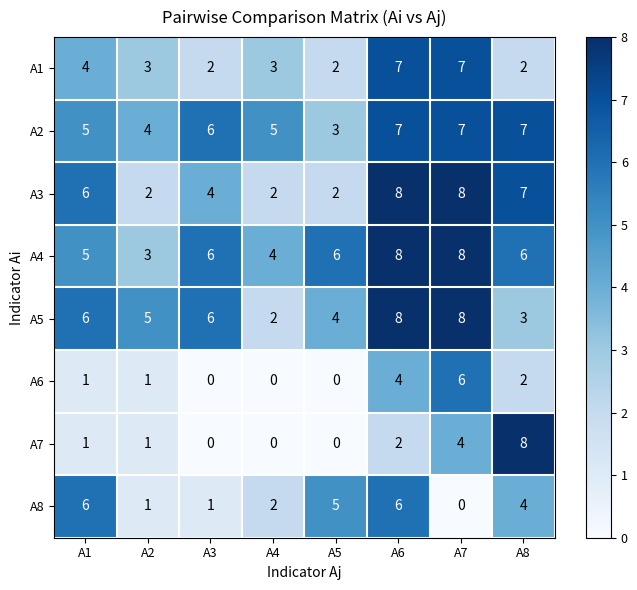

What is the maximum value for A5?

8